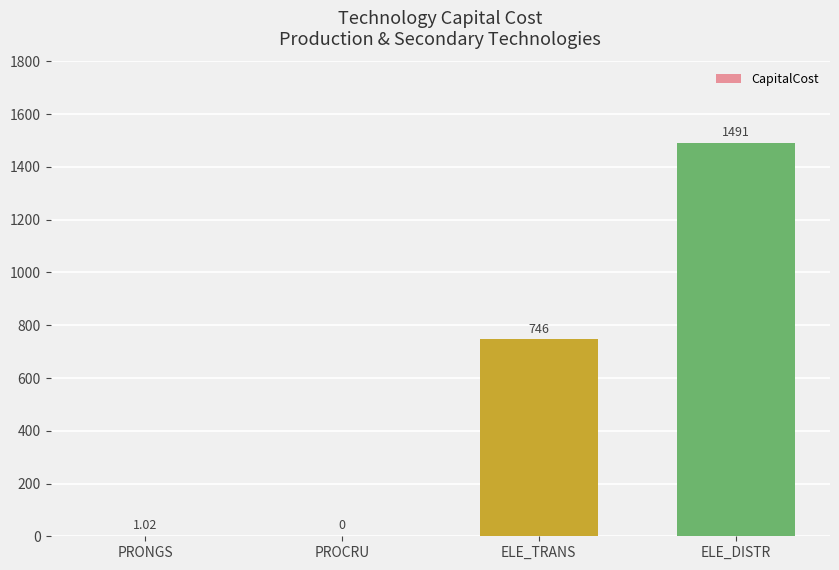

Between PROCRU and ELE_DISTR, which is larger?

ELE_DISTR